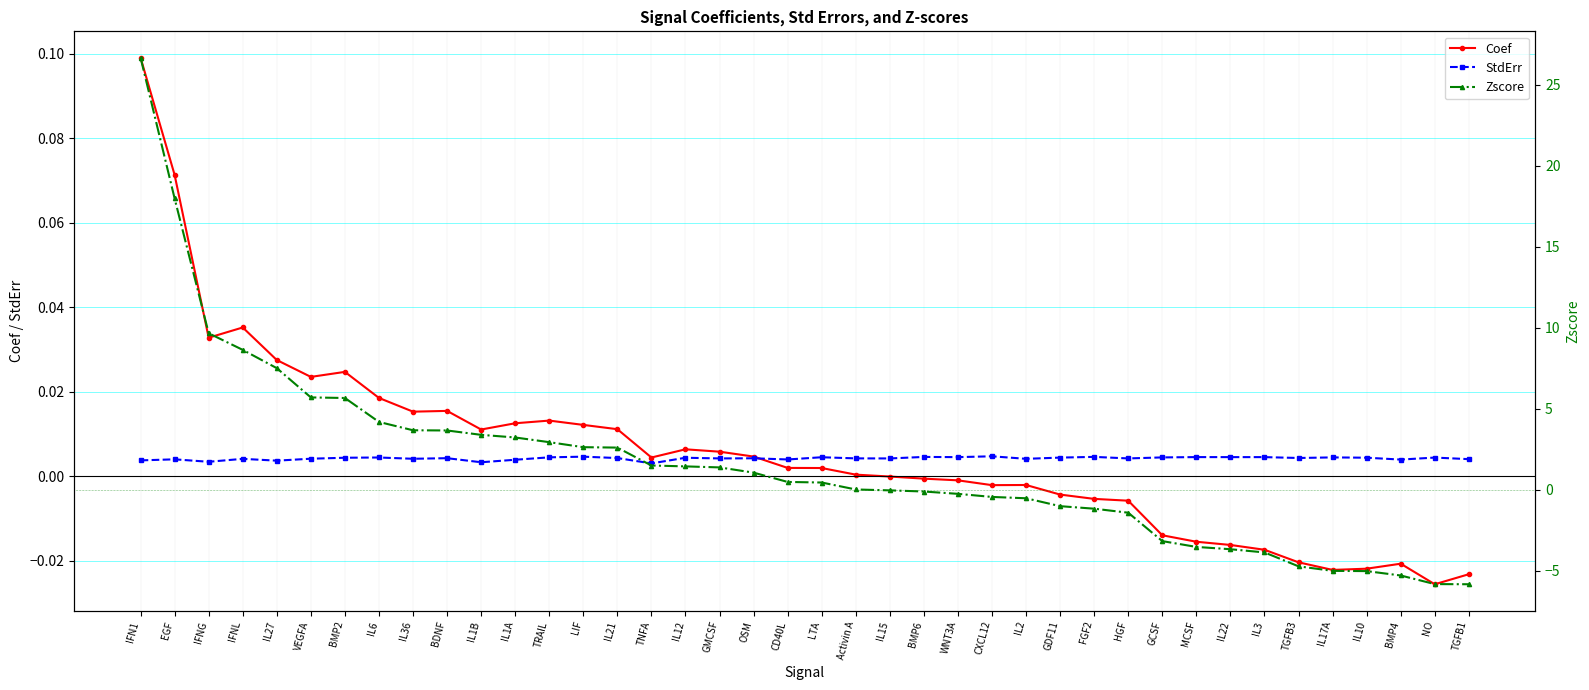

List the labels in order of StdErr value, smallest first.

TNFA, IL1B, IFNG, IL27, IFN1, IL1A, BMP4, CD40L, EGF, TGFB1, IFNL, IL2, IL36, VEGFA, IL15, GMCSF, HGF, Activin A, OSM, BDNF, IL21, TGFB3, IL12, BMP2, IL10, GDF11, NO, IL6, GCSF, IL17A, TRAIL, LTA, WNT3A, IL22, IL3, MCSF, BMP6, FGF2, LIF, CXCL12